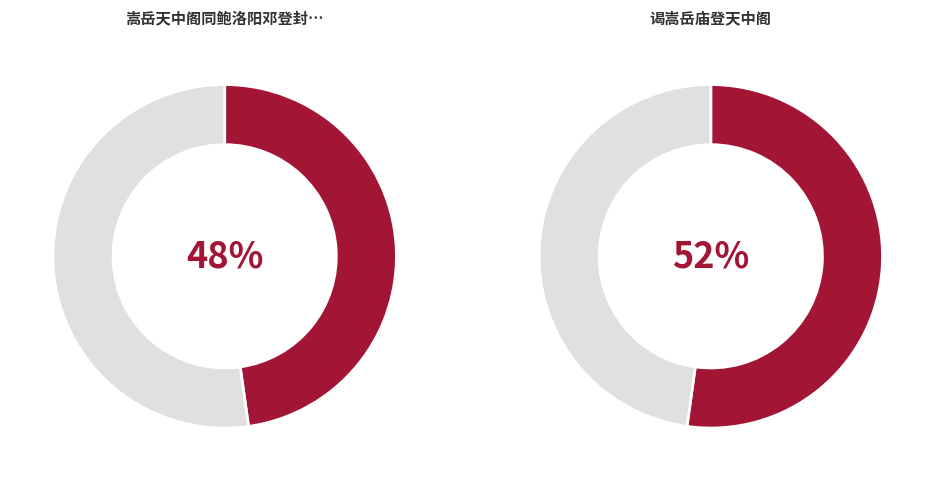

Does 嵩岳天中阁同鲍洛阳邓登封二君对雨 represent more than half of the total?

No